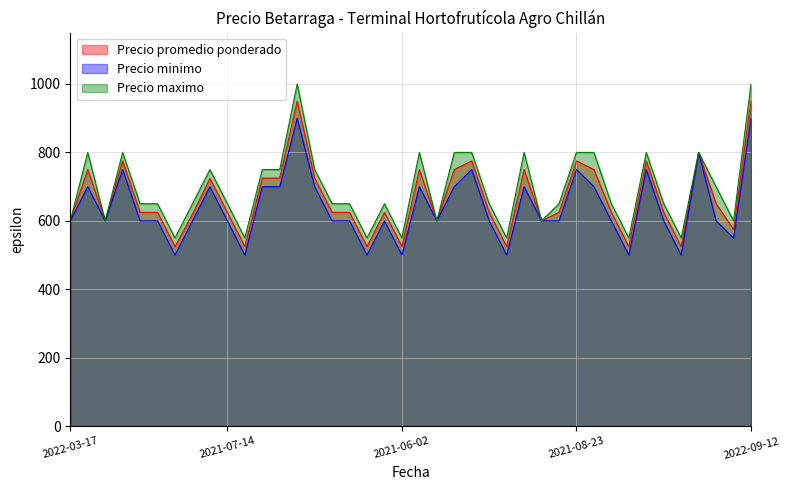

What is the approximate value of Precio minimo at 2021-06-02?

500